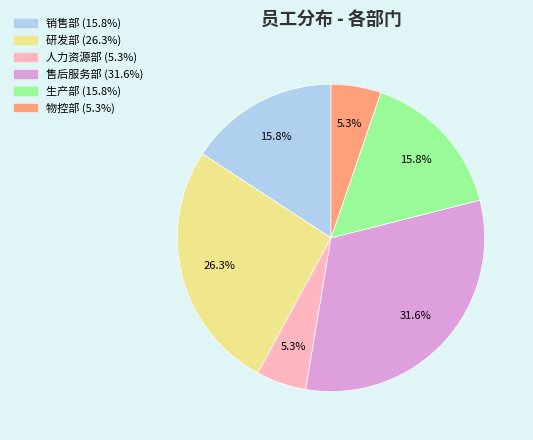

True or false: 销售部 accounts for 6% of the total.

False